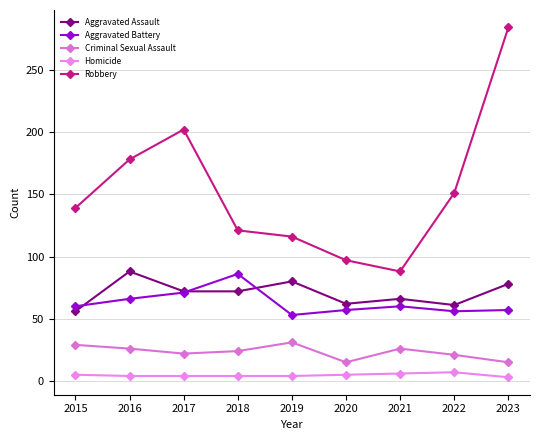

Which category has the highest value across all series?

2023